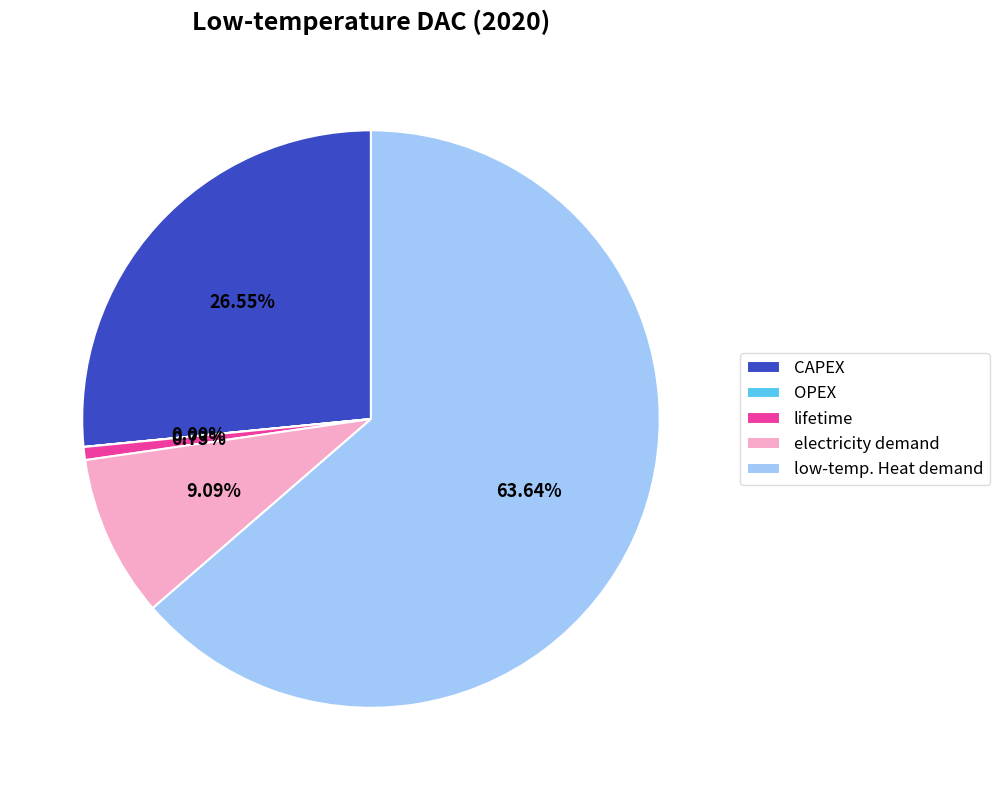

True or false: CAPEX accounts for 27% of the total.

True